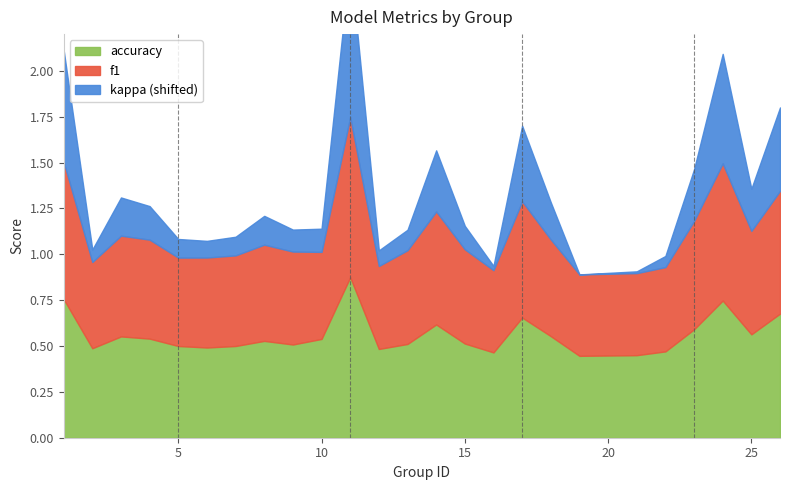

Rank the series by their maximum value, from highest to lowest.

accuracy, f1, kappa